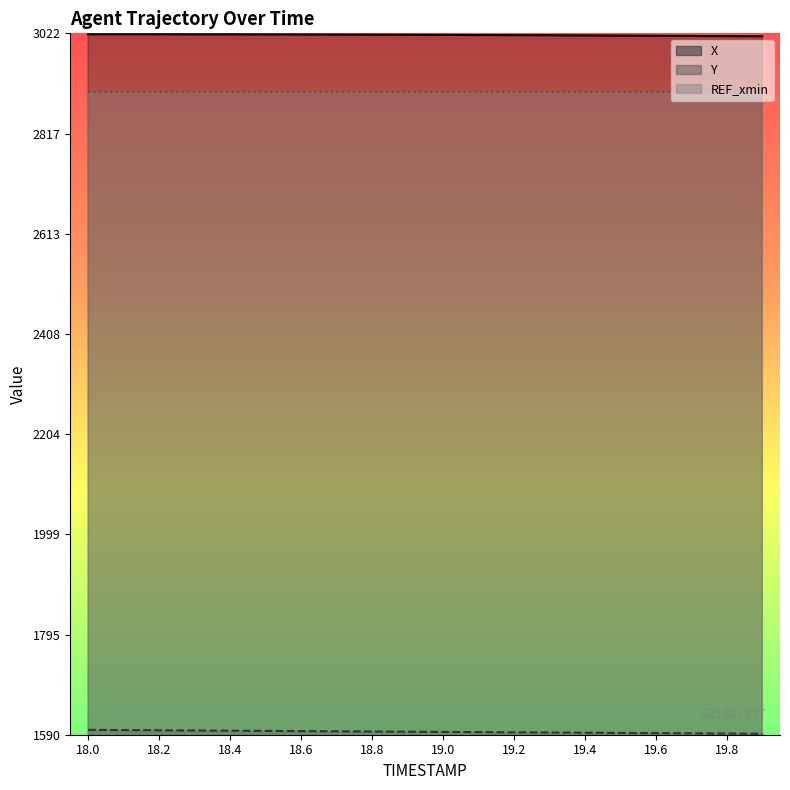

What is the difference between the maximum and minimum values in the Y series?

7.9